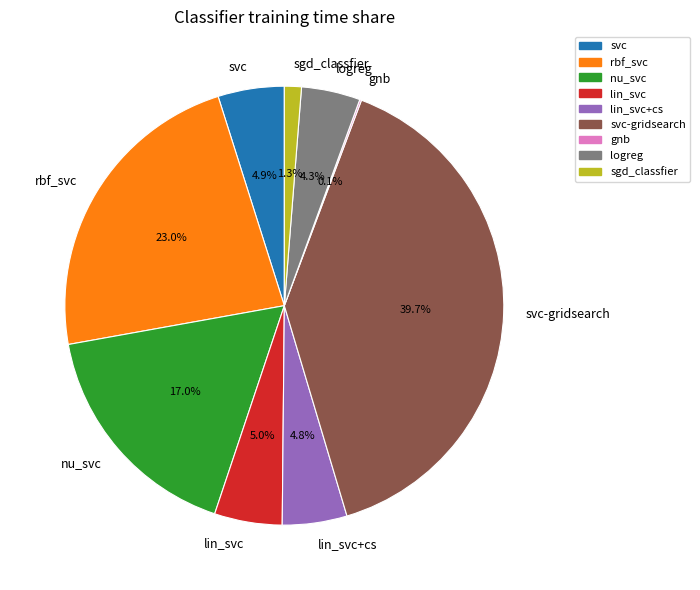

Which category has the biggest portion of the pie?

svc-gridsearch